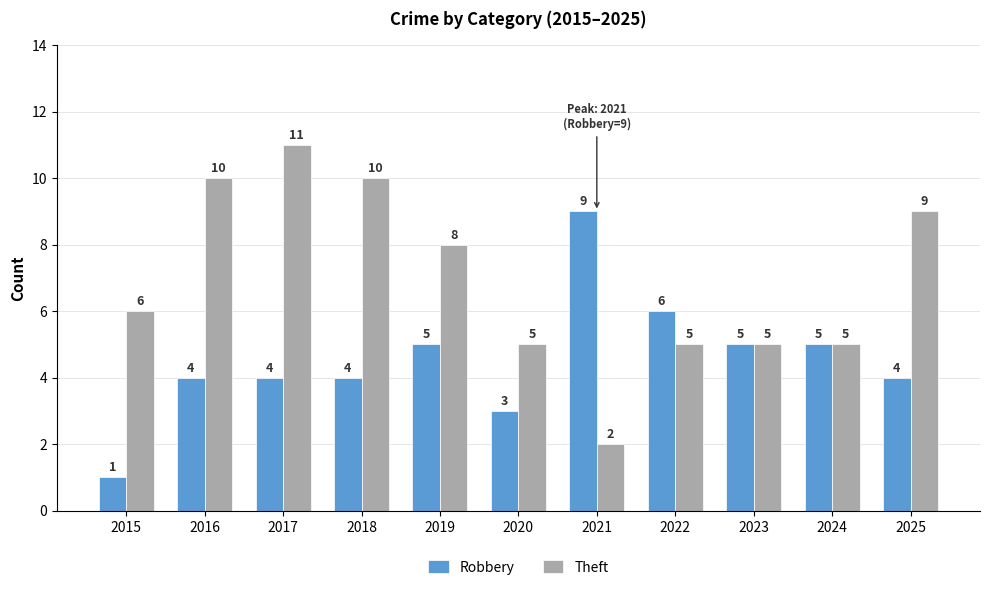

What is the average value of the Robbery series?

5